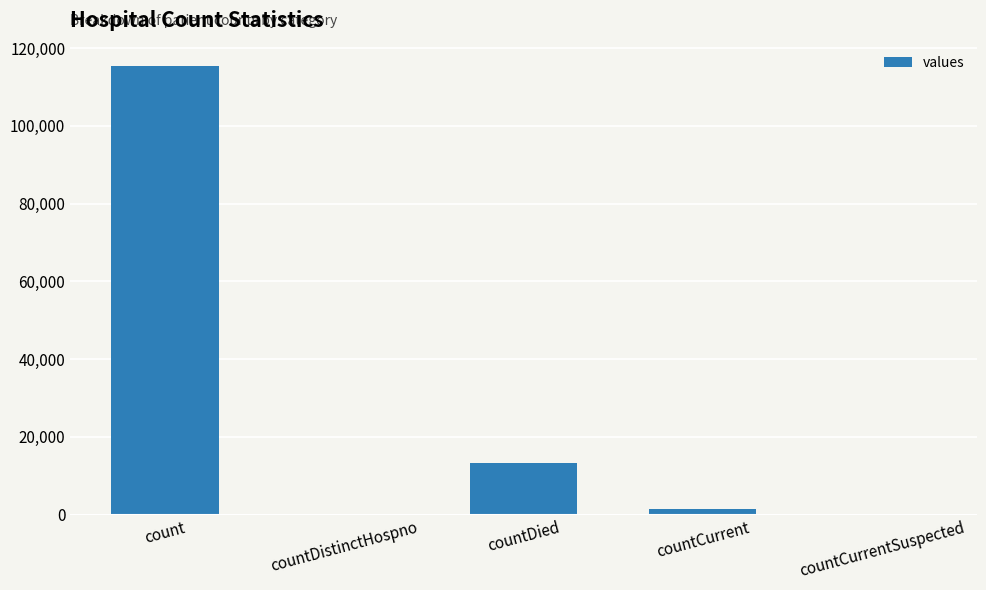

The value at countCurrent is 1383. True or false?

True